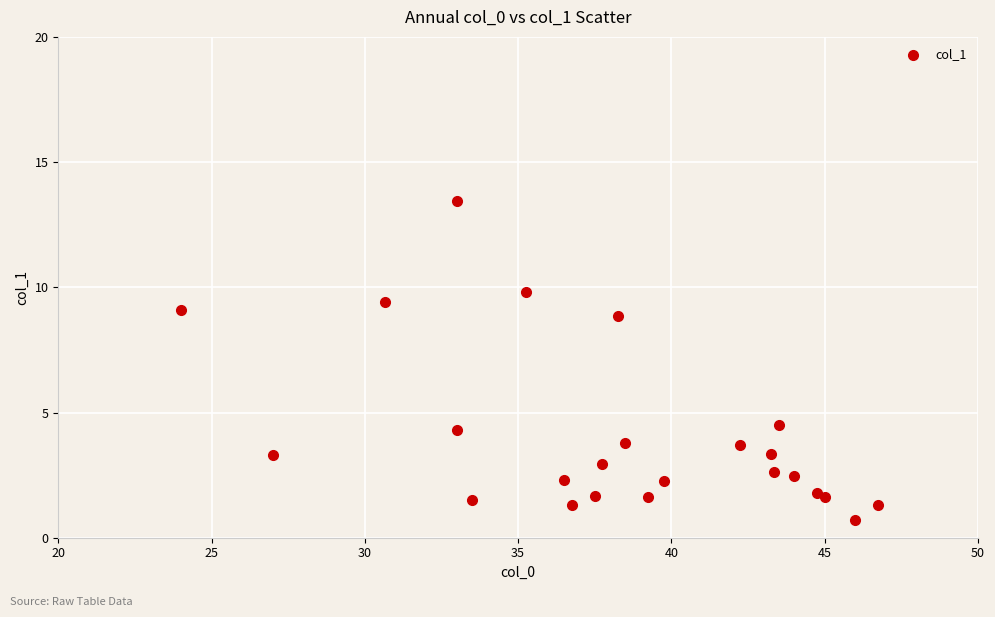

What Y value in the scatter plot is closest to 7?

8.8